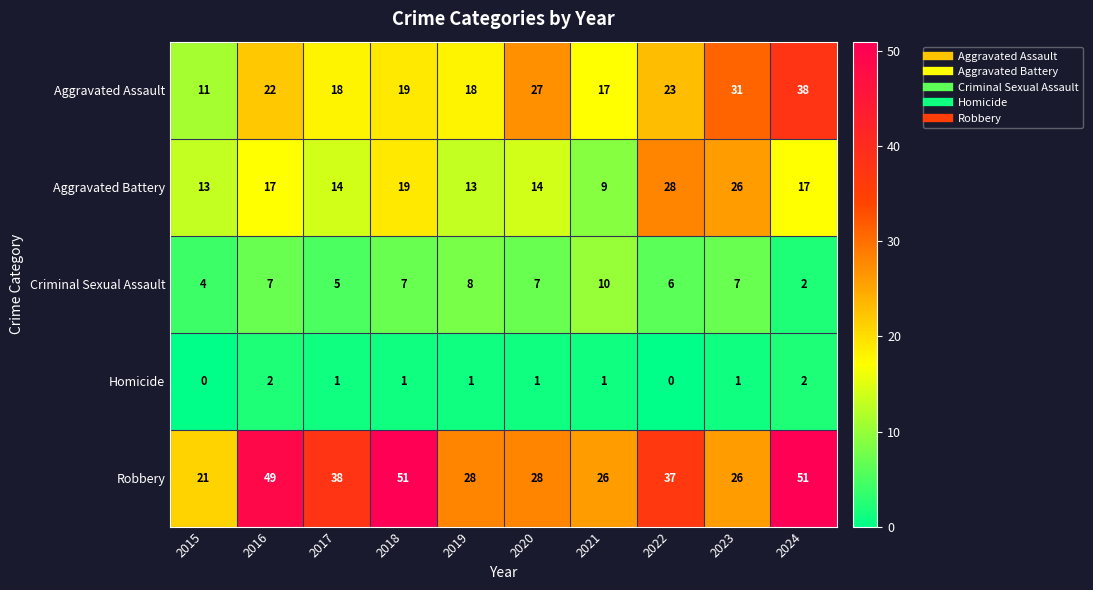

At which category is the sum across all series the highest?

2024